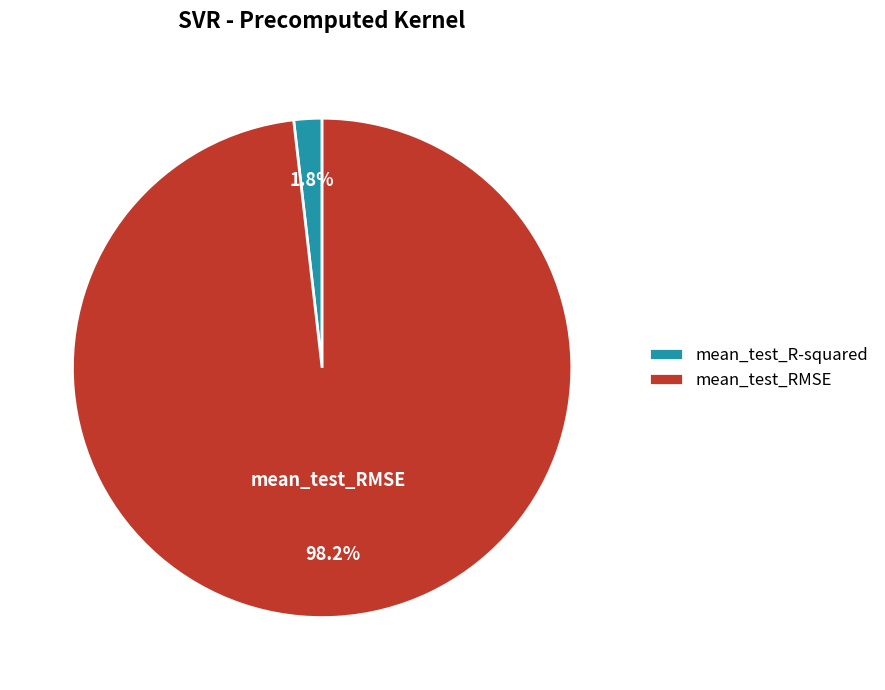

To the nearest percent, what percentage of the pie is mean_test_R-squared?

2%